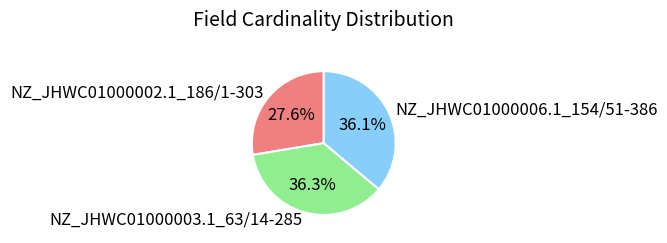

What percentage do NZ_JHWC01000002.1_186/1-303 and NZ_JHWC01000003.1_63/14-285 together represent?

63.9%